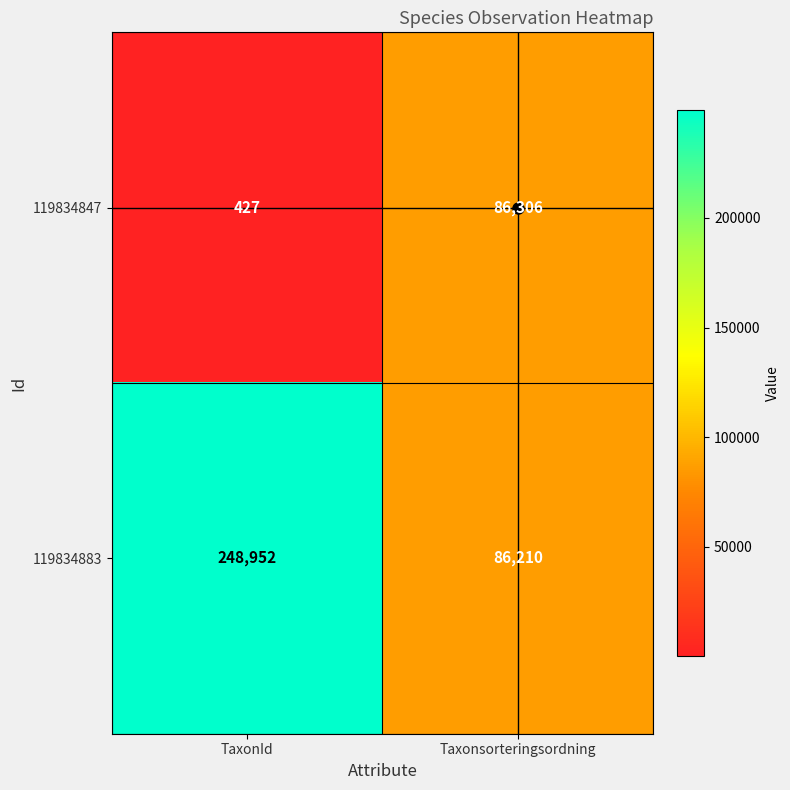

Rank the series at TaxonId from lowest to highest value.

119834847, 119834883